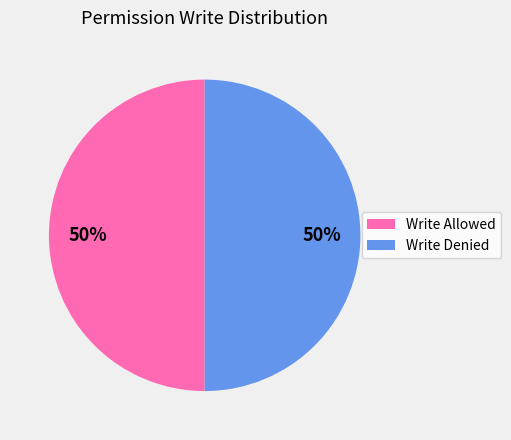

How many slices are in this pie chart?

2